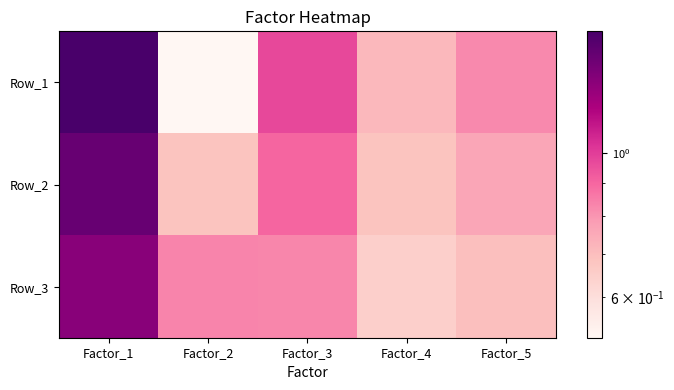

At which category does the chart reach its minimum across all series?

Factor_2